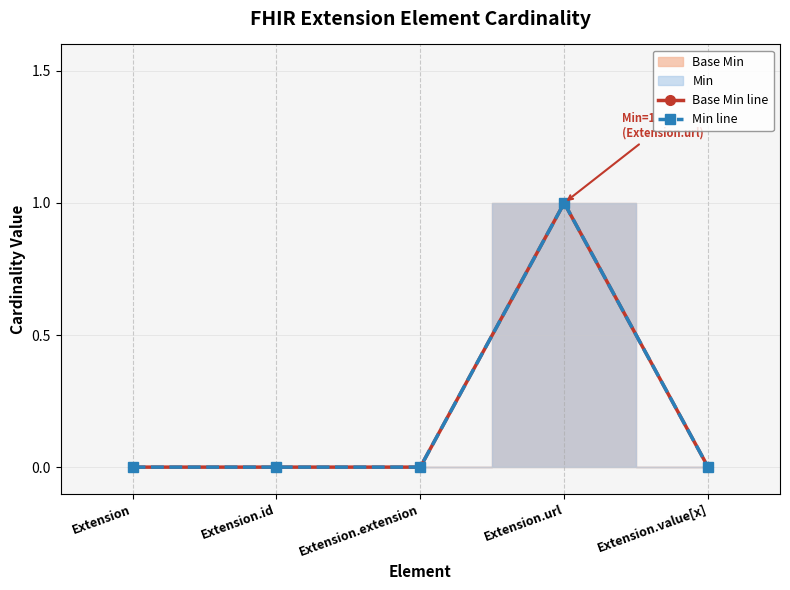

True or false: Min line and Base Min line intersect in this chart.

False